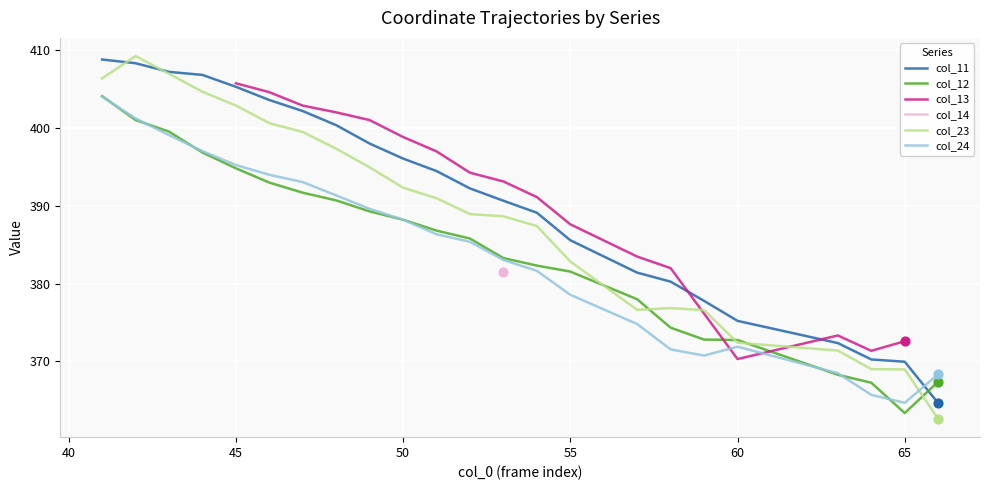

Which series reaches the maximum Y coordinate?

col_23